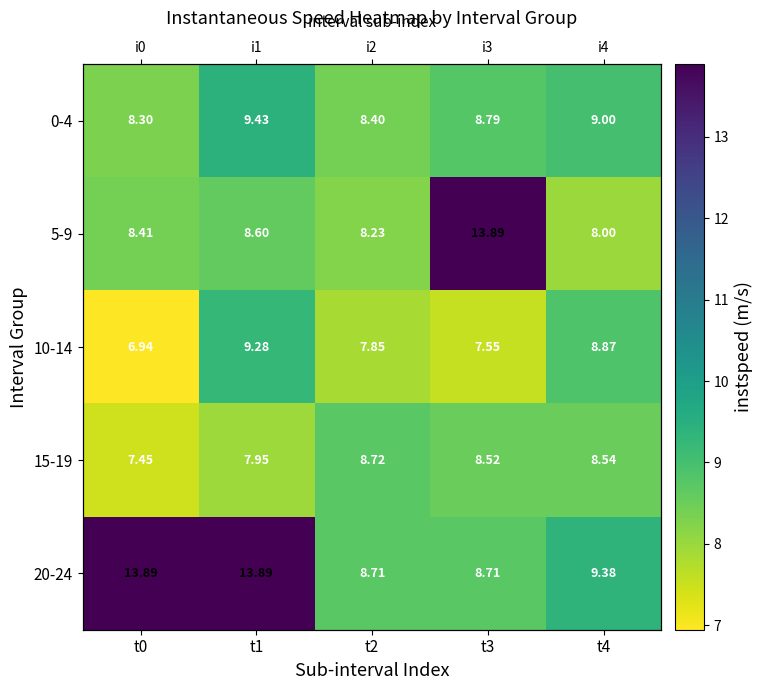

At how many categories does at least one series exceed 9?

4